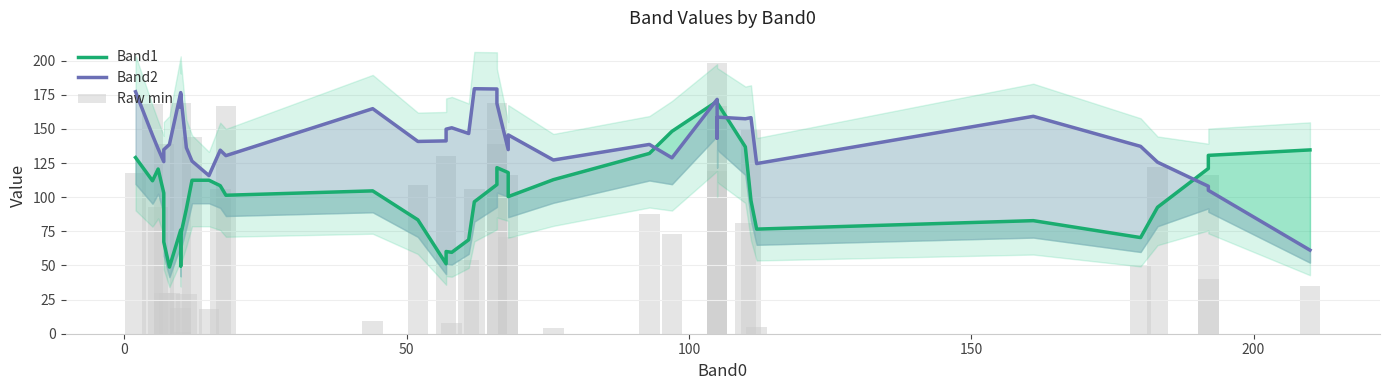

At how many categories does at least one series exceed 95?

40